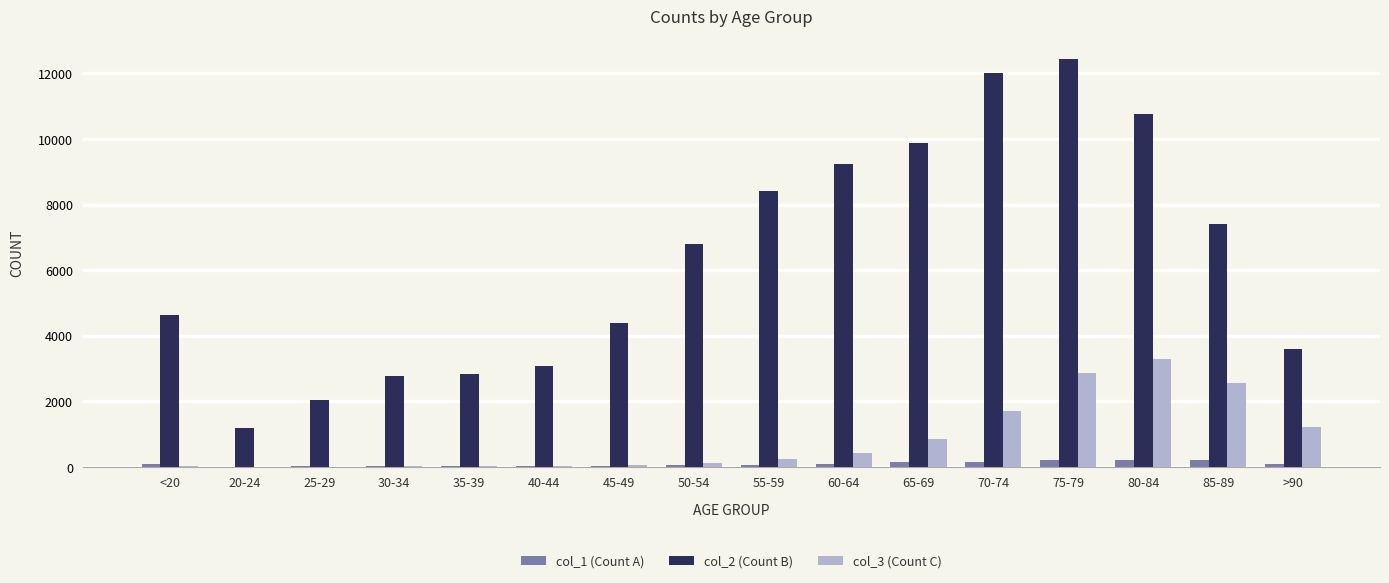

At which label does col_3 (Count C) reach its peak?

80-84